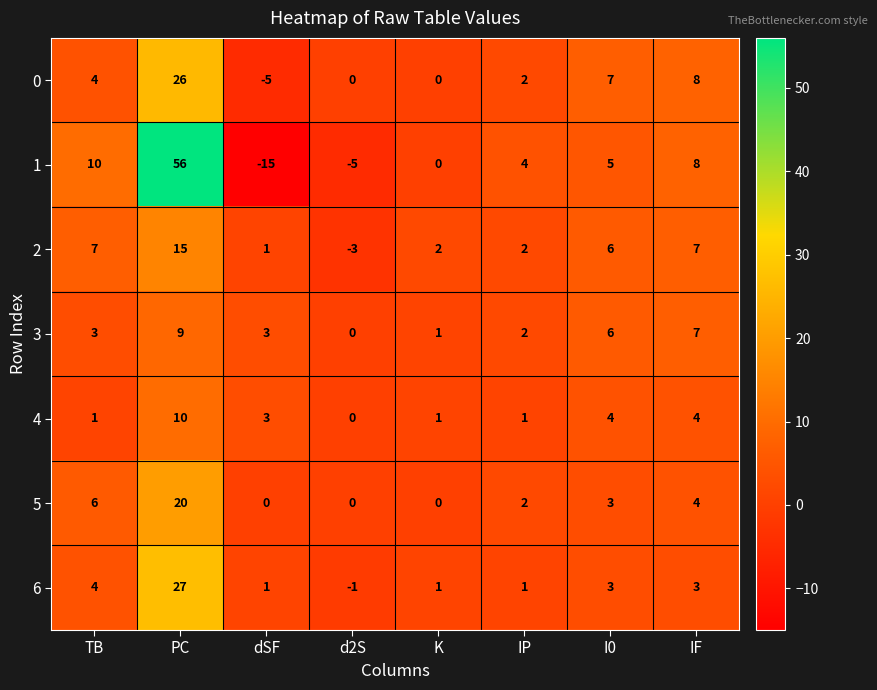

Is it true that 3 equals 5 at IF?

False